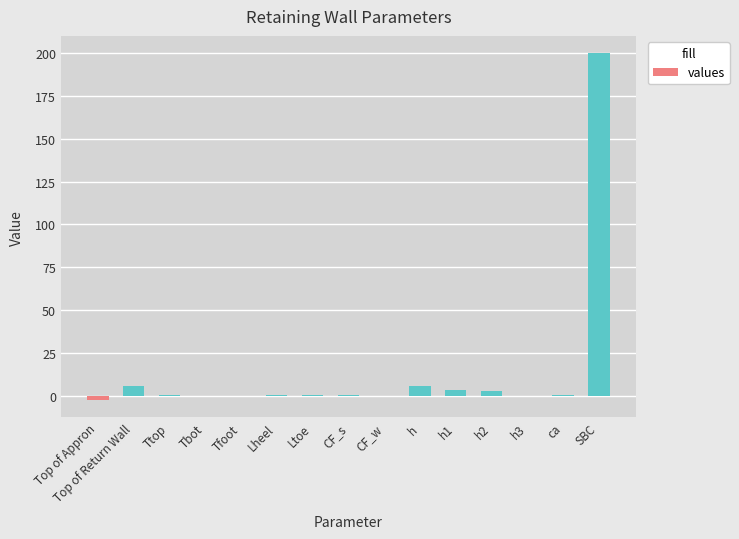

Is it true that the value at h3 is 0.0?

True